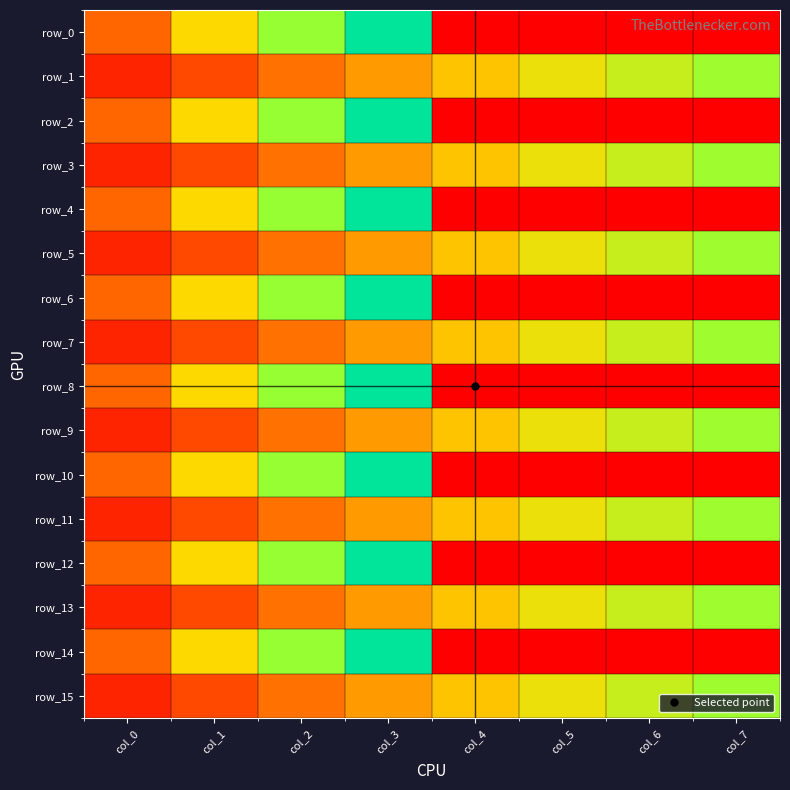

At which label is row_14 closest to 104?

col_1